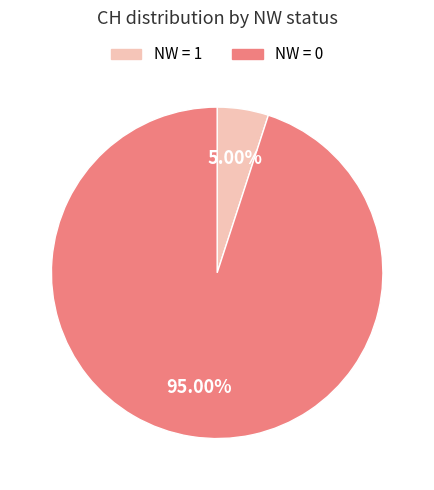

How many slices are in this pie chart?

2